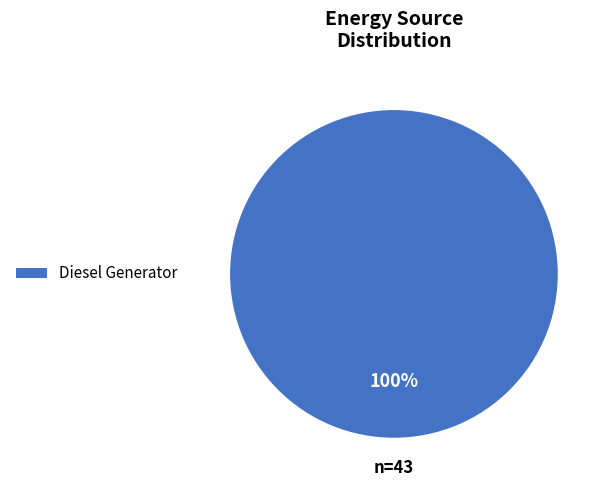

Is there a majority slice in this chart?

Yes